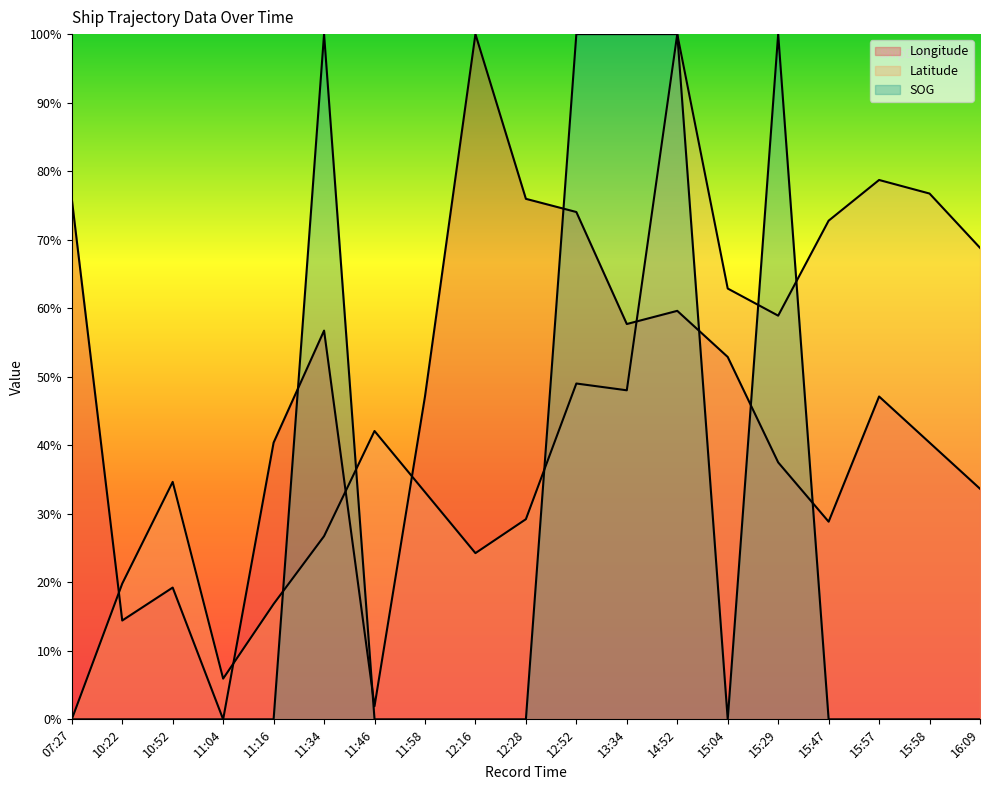

Reading left to right, extract all data points from this chart.

Longitude: 07:27=0.8	10:22=0.1	10:52=0.2	11:04=0.0	11:16=0.4	11:34=0.6	11:46=0.0	11:58=0.5	12:16=1.0	12:28=0.8	12:52=0.7	13:34=0.6	14:52=0.6	15:04=0.5	15:29=0.4	15:47=0.3	15:57=0.5	15:58=0.4	16:09=0.3
Latitude: 07:27=0.0	10:22=0.2	10:52=0.3	11:04=0.1	11:16=0.2	11:34=0.3	11:46=0.4	11:58=0.3	12:16=0.2	12:28=0.3	12:52=0.5	13:34=0.5	14:52=1.0	15:04=0.6	15:29=0.6	15:47=0.7	15:57=0.8	15:58=0.8	16:09=0.7
SOG: 07:27=0.0	10:22=0.0	10:52=0.0	11:04=0.0	11:16=0.0	11:34=1.0	11:46=0.0	11:58=0.0	12:16=0.0	12:28=0.0	12:52=1.0	13:34=1.0	14:52=1.0	15:04=0.0	15:29=1.0	15:47=0.0	15:57=0.0	15:58=0.0	16:09=0.0